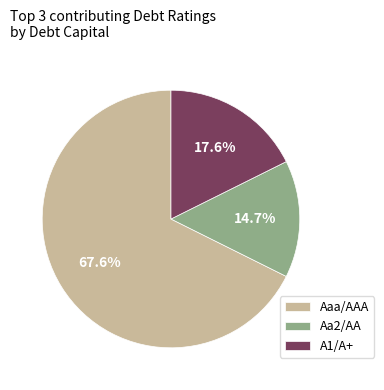

What is the majority slice?

Aaa/AAA